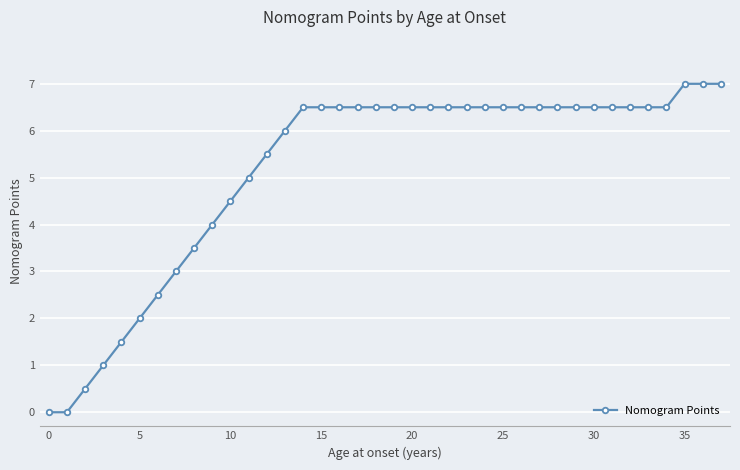

What is the maximum value shown in the chart?

7.0